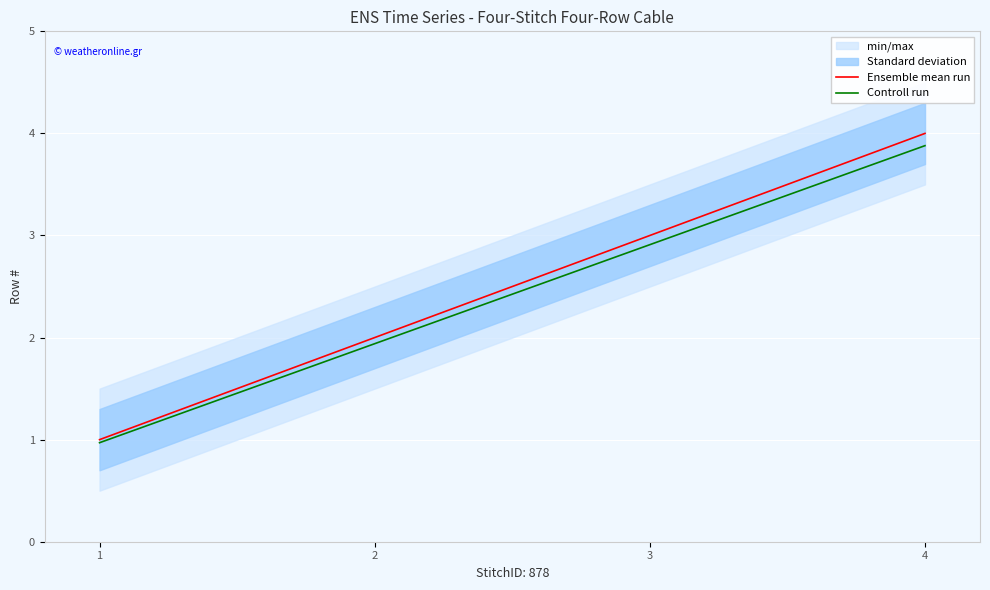

What is the difference between the maximum and minimum values in the Controll run series?

2.9